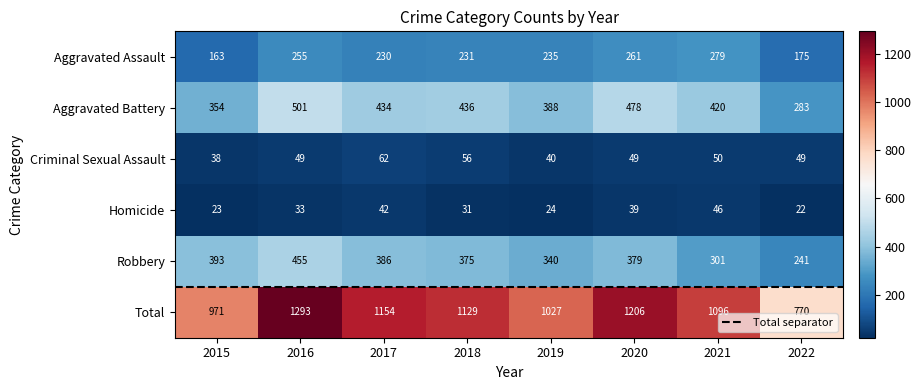

What is the average value of the Aggravated Battery series?

412